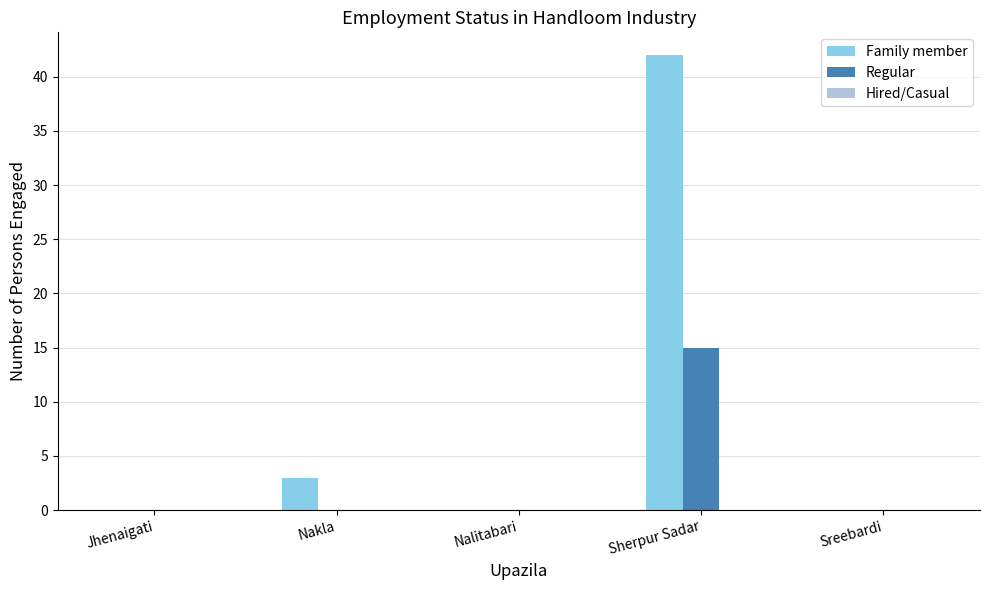

Does the chart contain stacked bars?

No